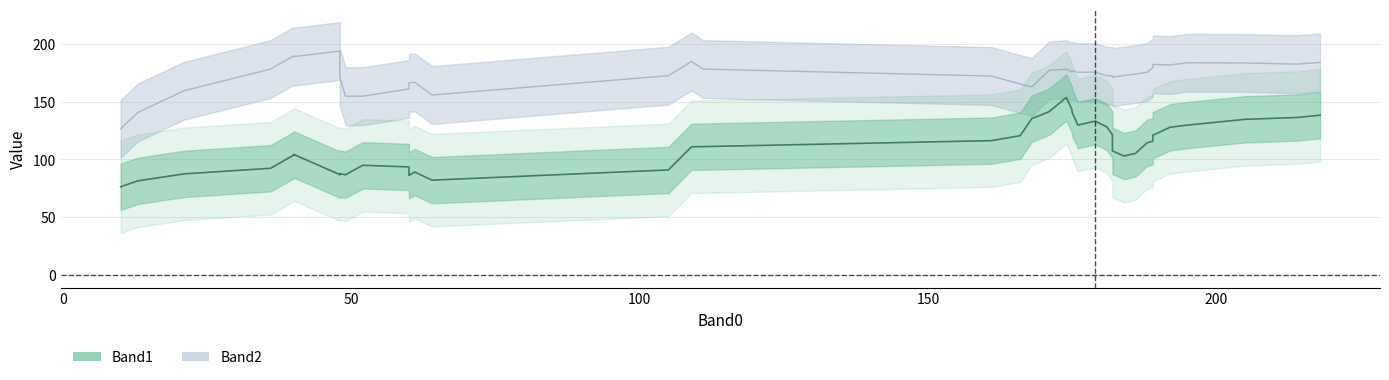

True or false: Band1 has more than 2 interior local peaks.

True